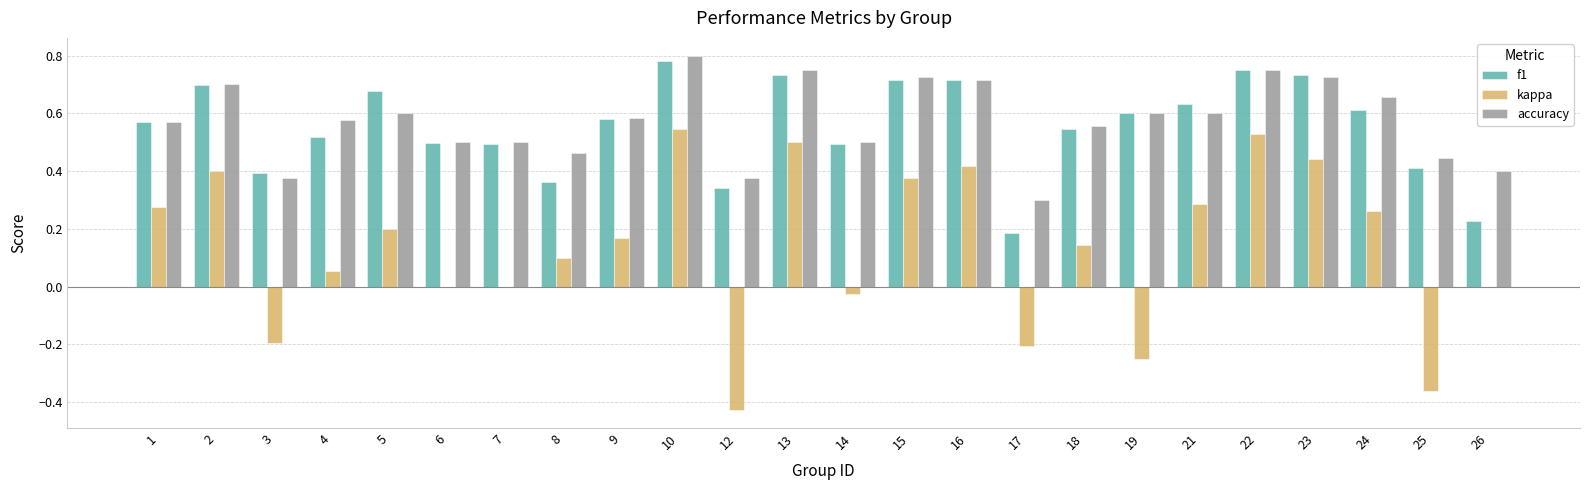

Is the value of accuracy at 23 greater than the value of f1 at 10?

No